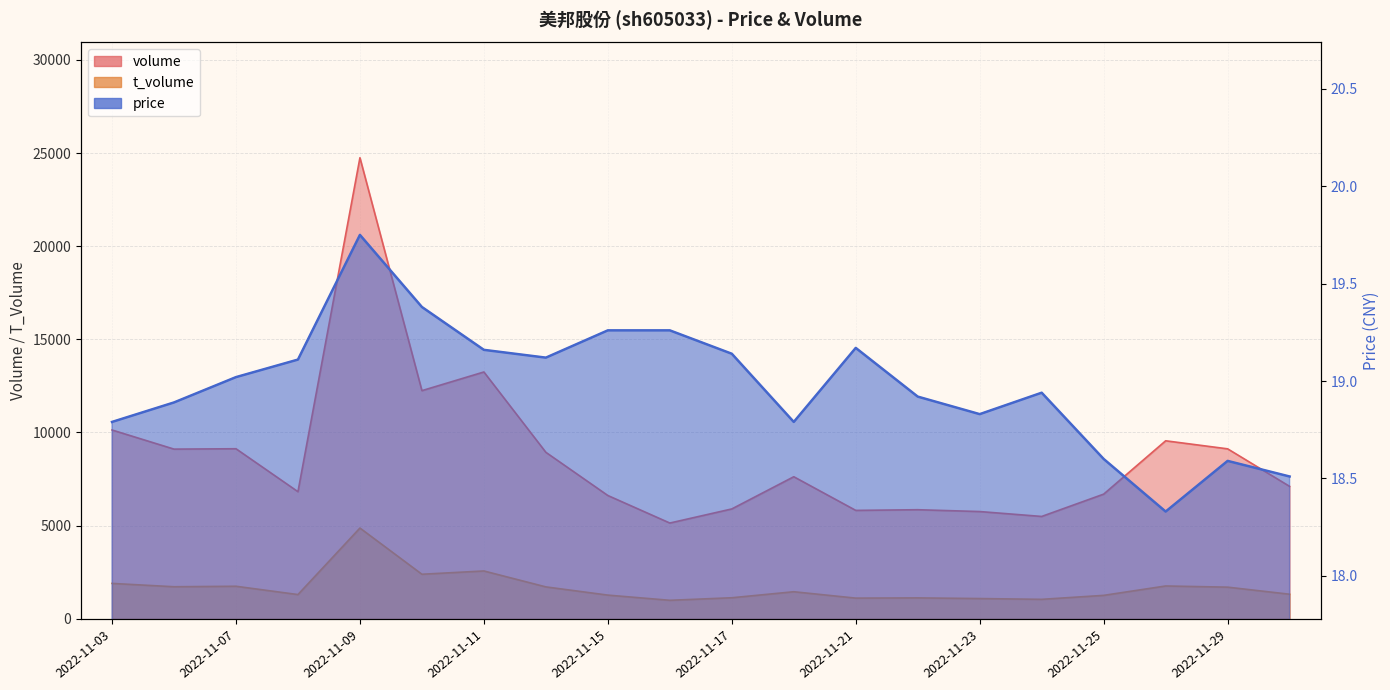

True or false: t_volume and price intersect in this chart.

False